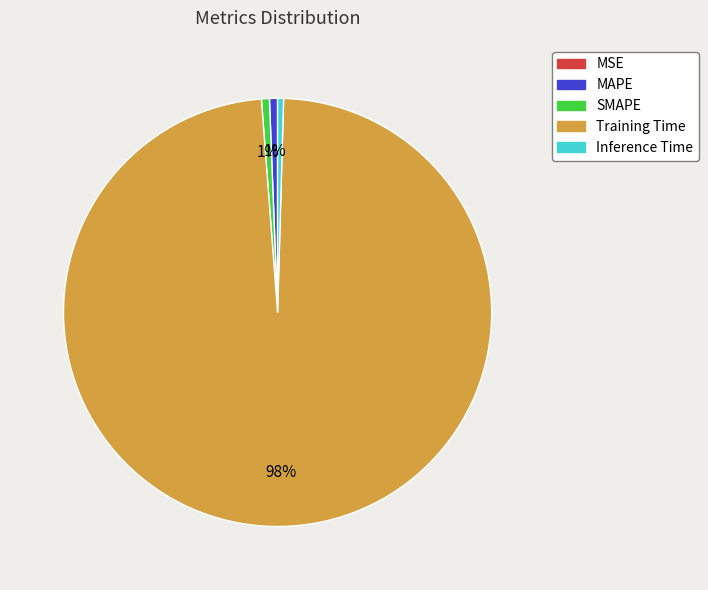

To the nearest percent, what is the average slice percentage?

20%